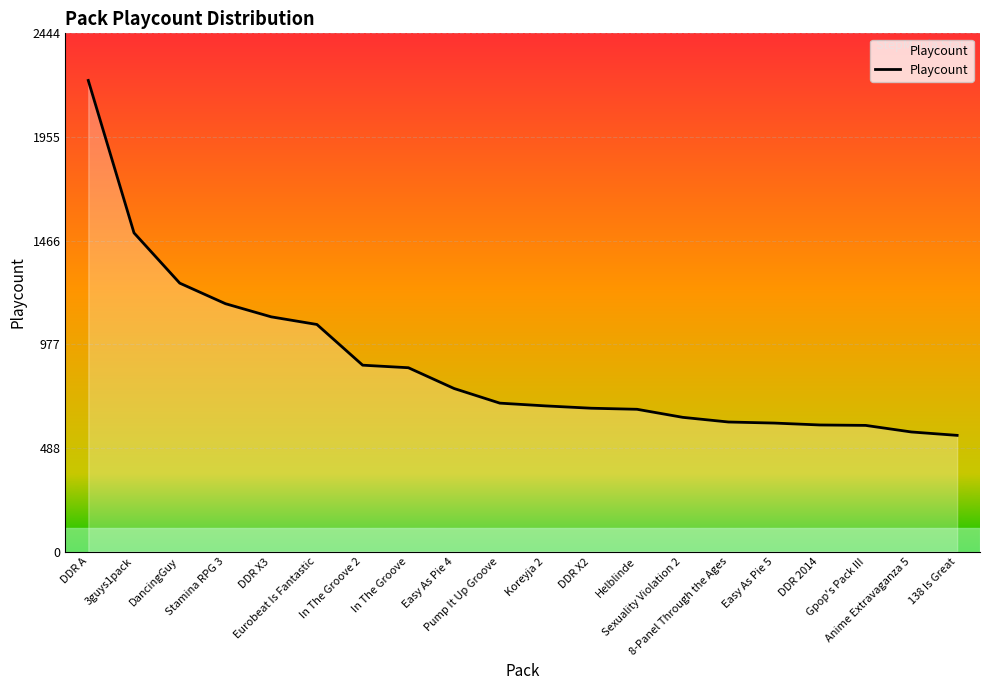

What is the smallest value displayed?

548